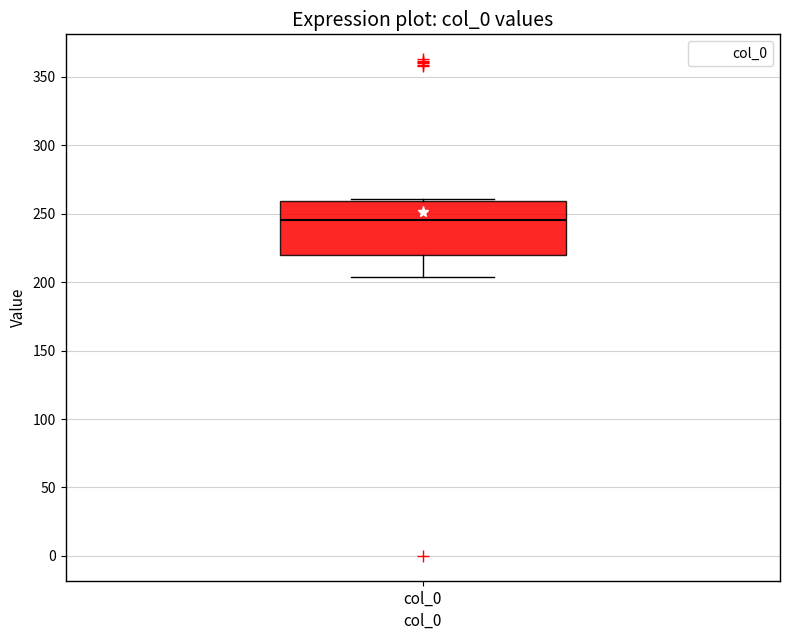

Where does the median line of the box for col_0 sit on the y-axis? The values are not printed on the chart, so give them approximately, as read against the axis.

245